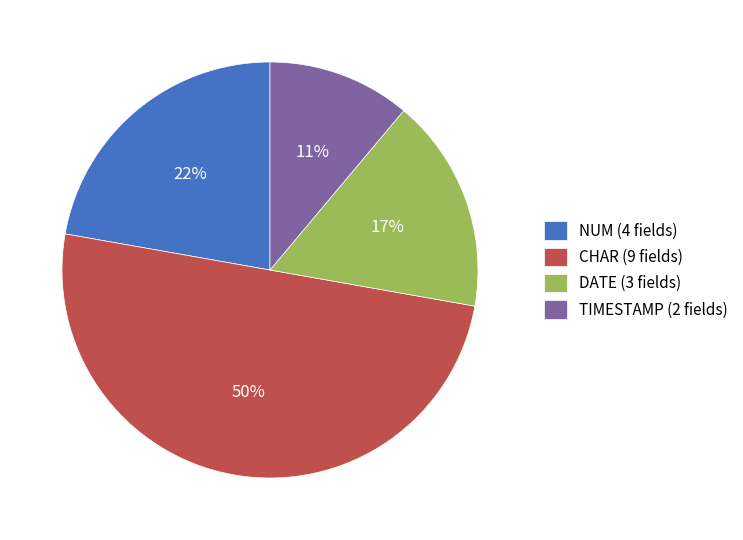

Which slice is the largest?

CHAR (9 fields)